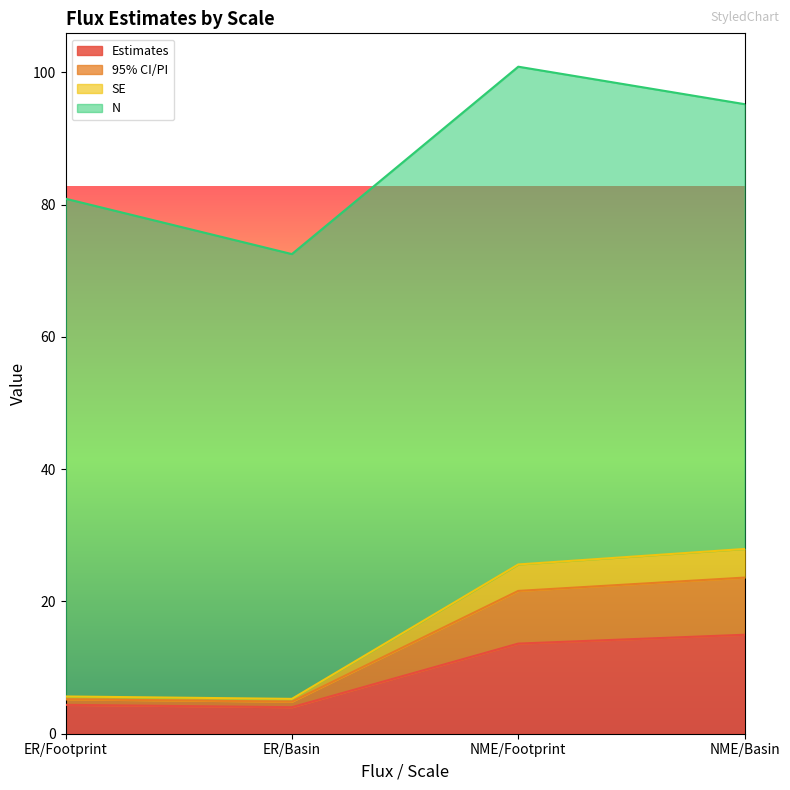

What is the approximate value of 95% CI/PI at ER/Basin?

5.3